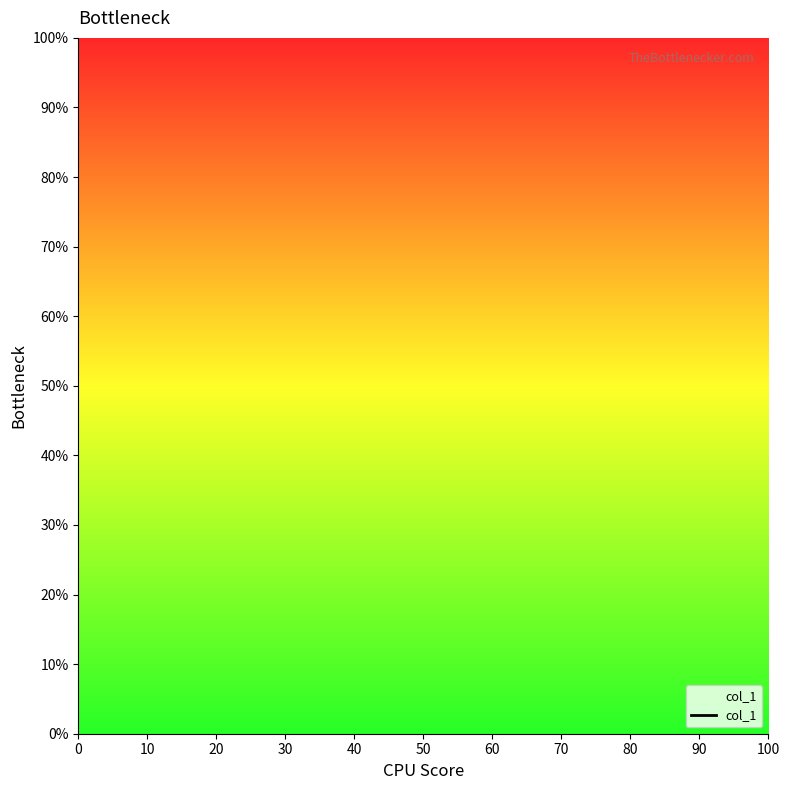

What is the greatest value displayed?

100.0